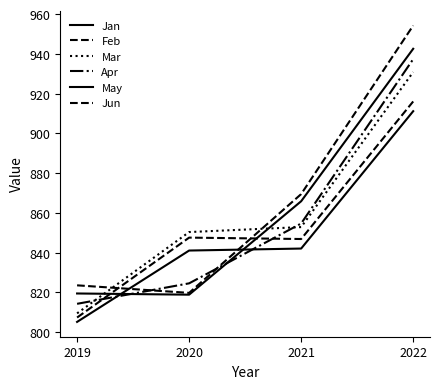

What is the value of the Jun point at the 1st from the left?

823.6